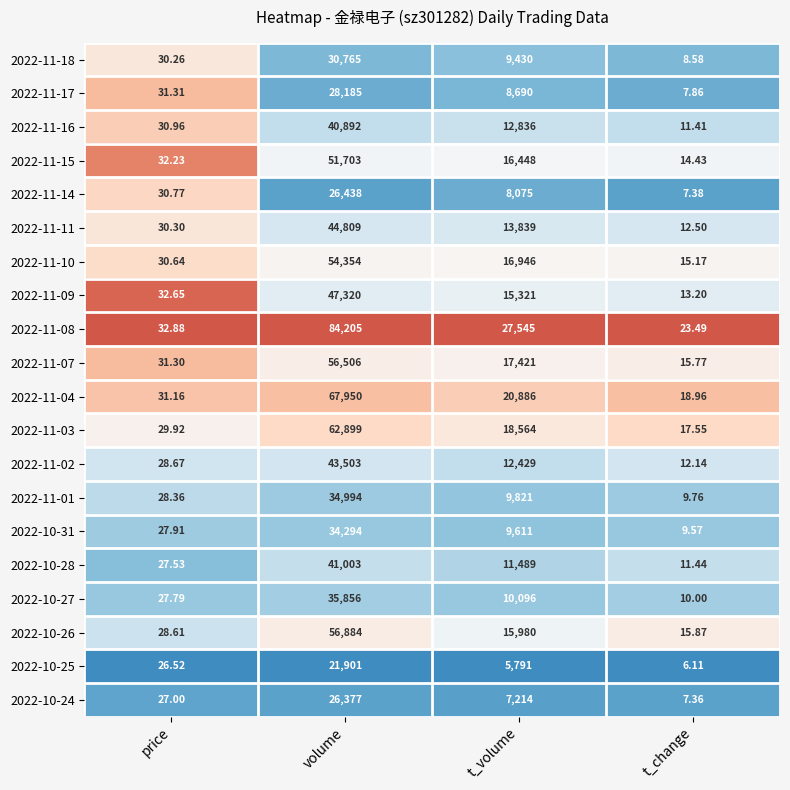

At which category is the sum across all series the highest?

volume